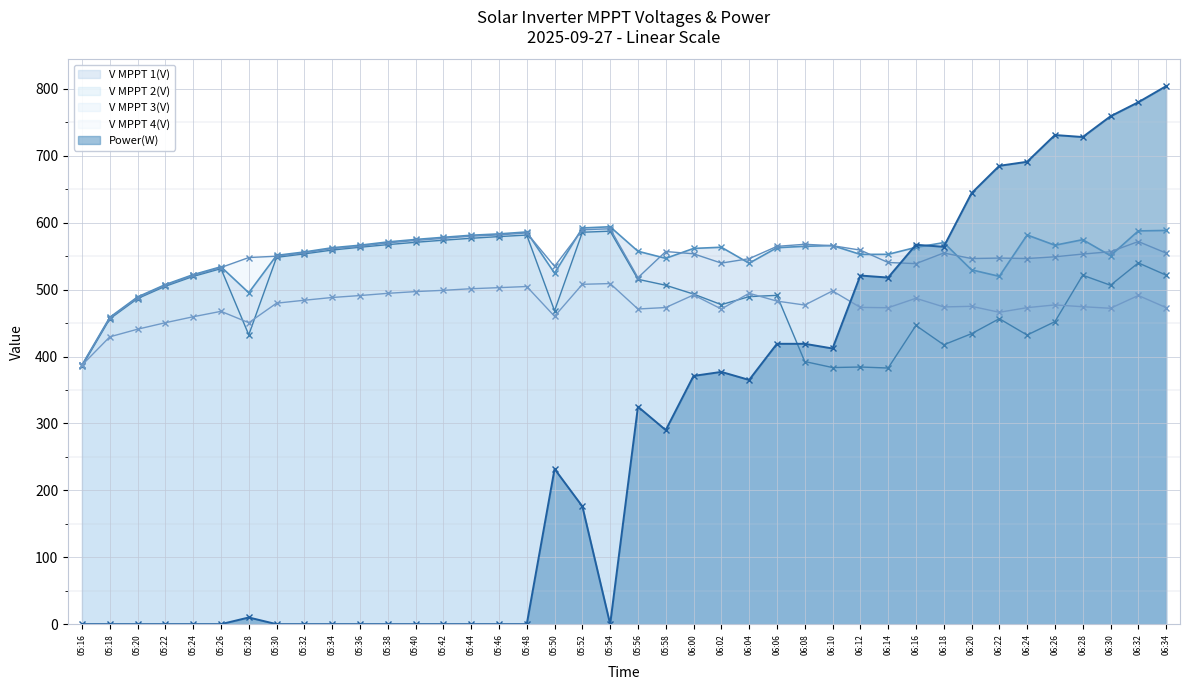

At which label does V MPPT 3(V) reach its peak?

05:54